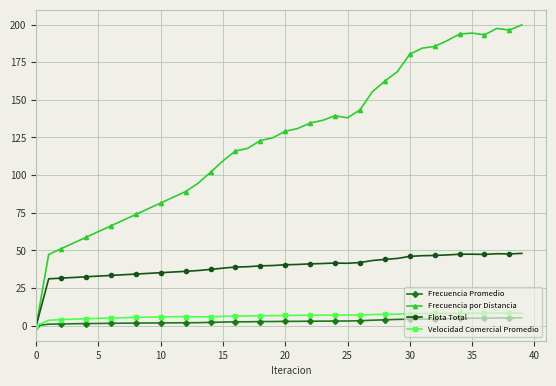

Which series has the widest spread of values?

Frecuencia por Distancia